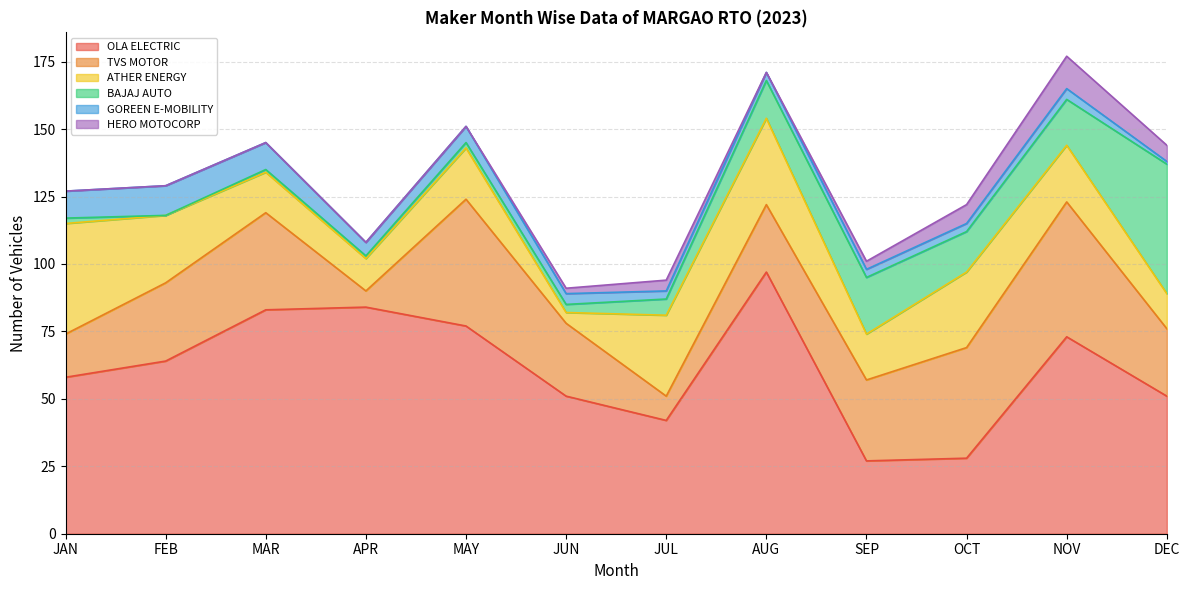

How many distinct data groups are displayed?

6